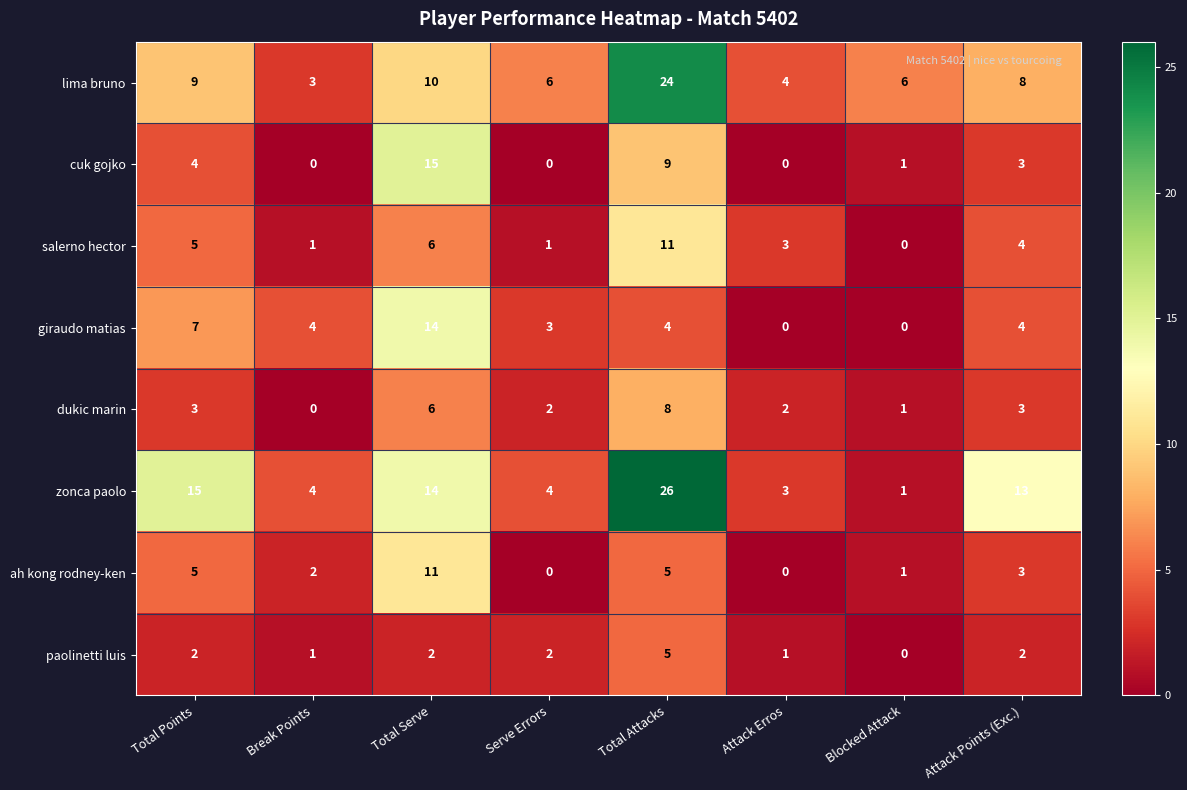

What is the total value across all series at Blocked Attack?

10